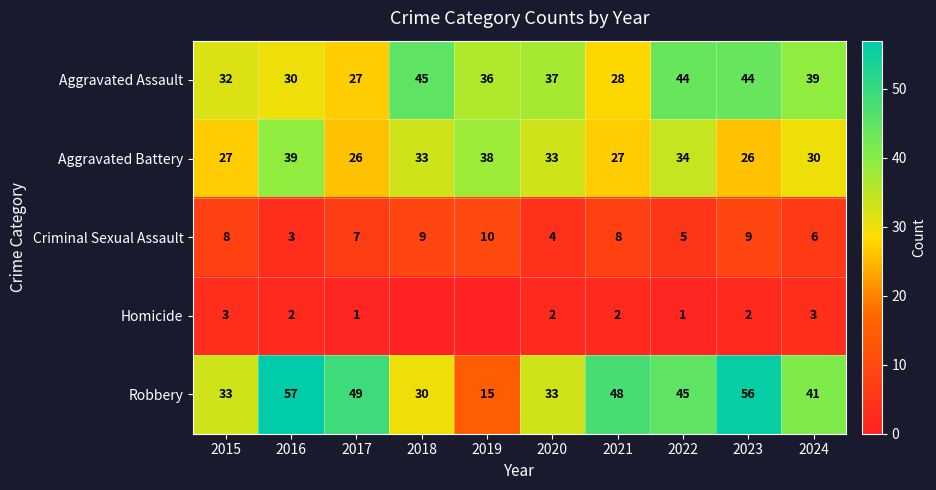

Count the Criminal Sexual Assault values in the range 5 to 9.

7